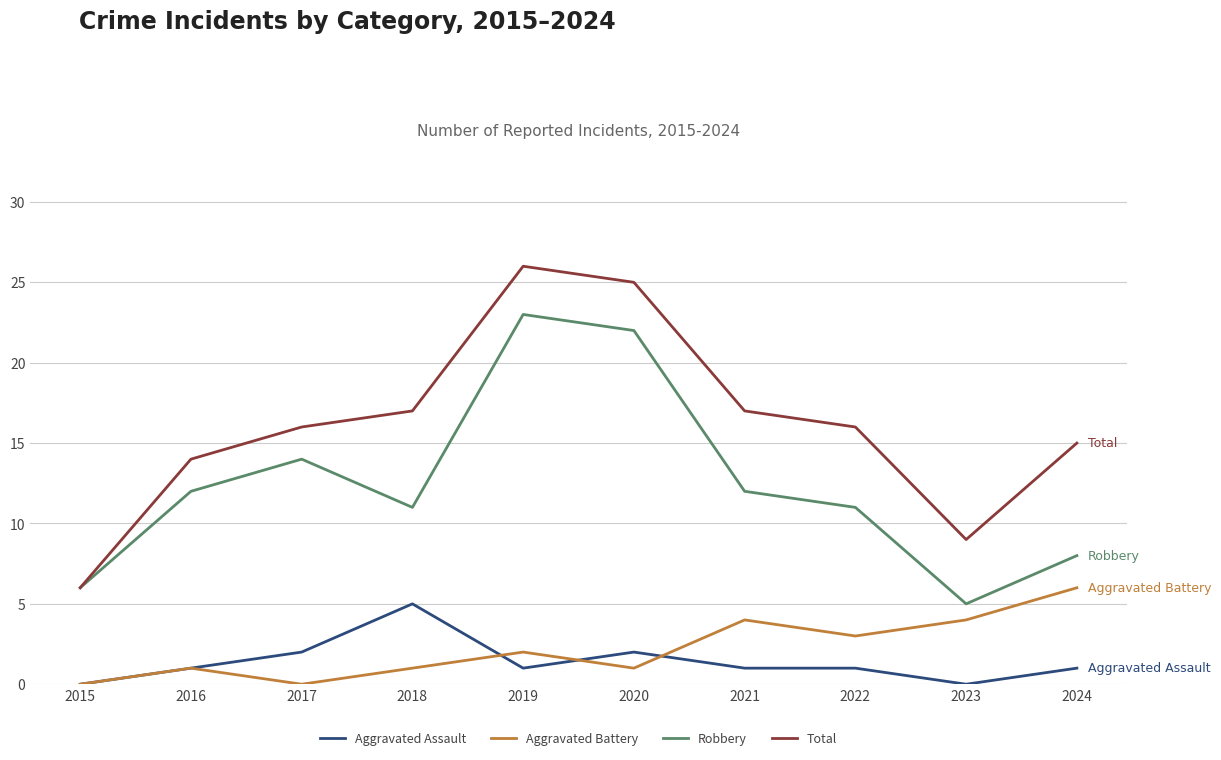

True or false: Robbery and Aggravated Assault cross at least once.

False